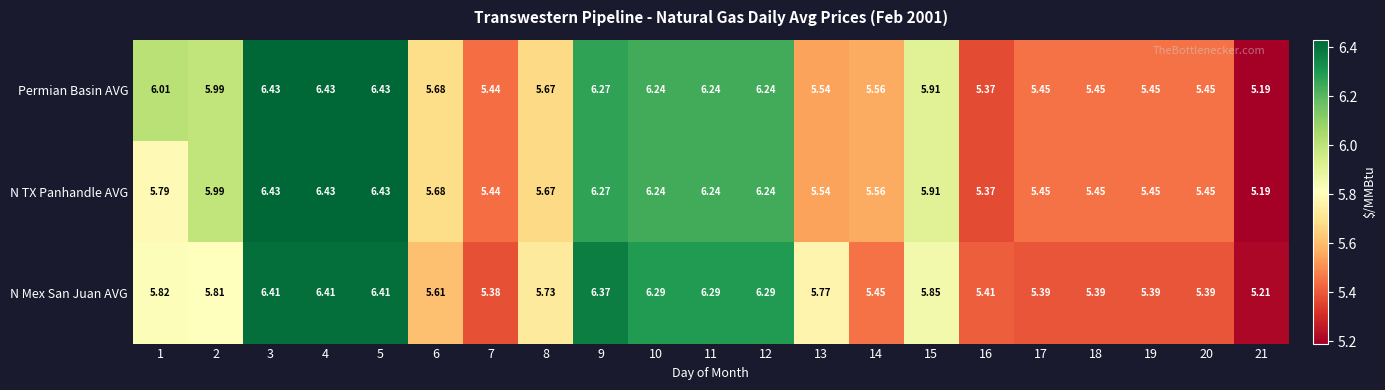

List the series in order of their overall mean, highest first.

Permian Basin AVG, N TX Panhandle AVG, N Mex San Juan AVG